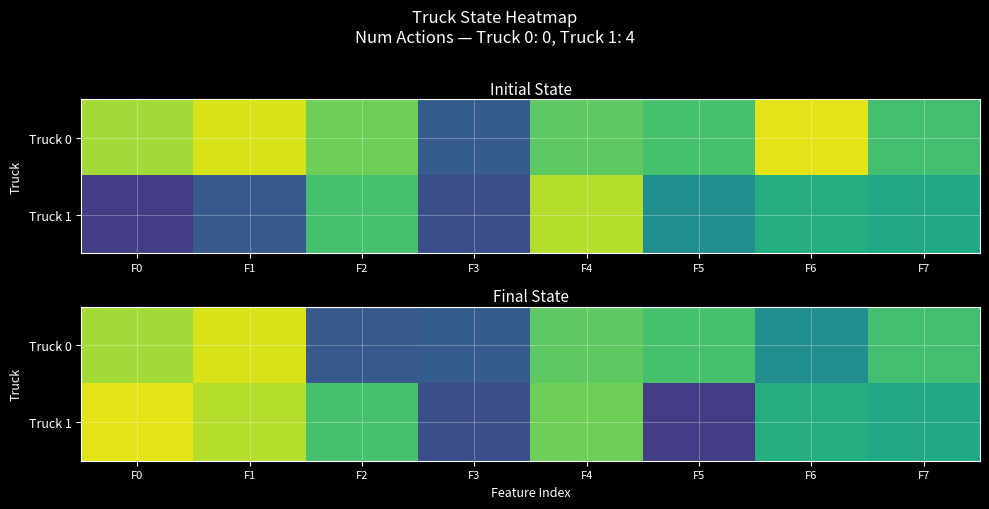

Which category has the lowest value across all series?

F5